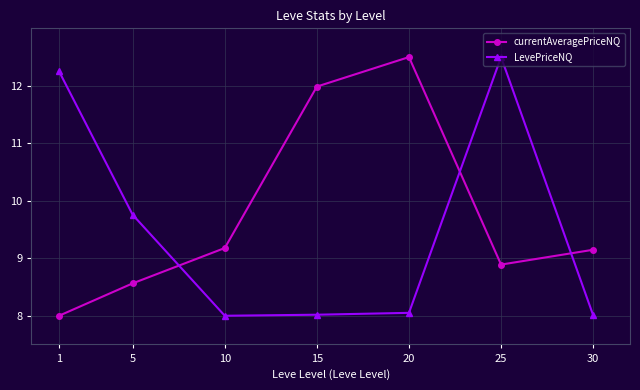

At which label does currentAveragePriceNQ reach its minimum?

1